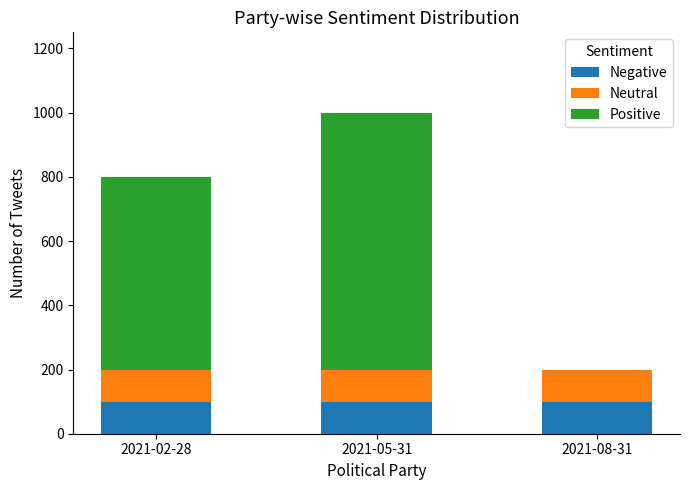

At which category is the sum across all series the highest?

2021-05-31